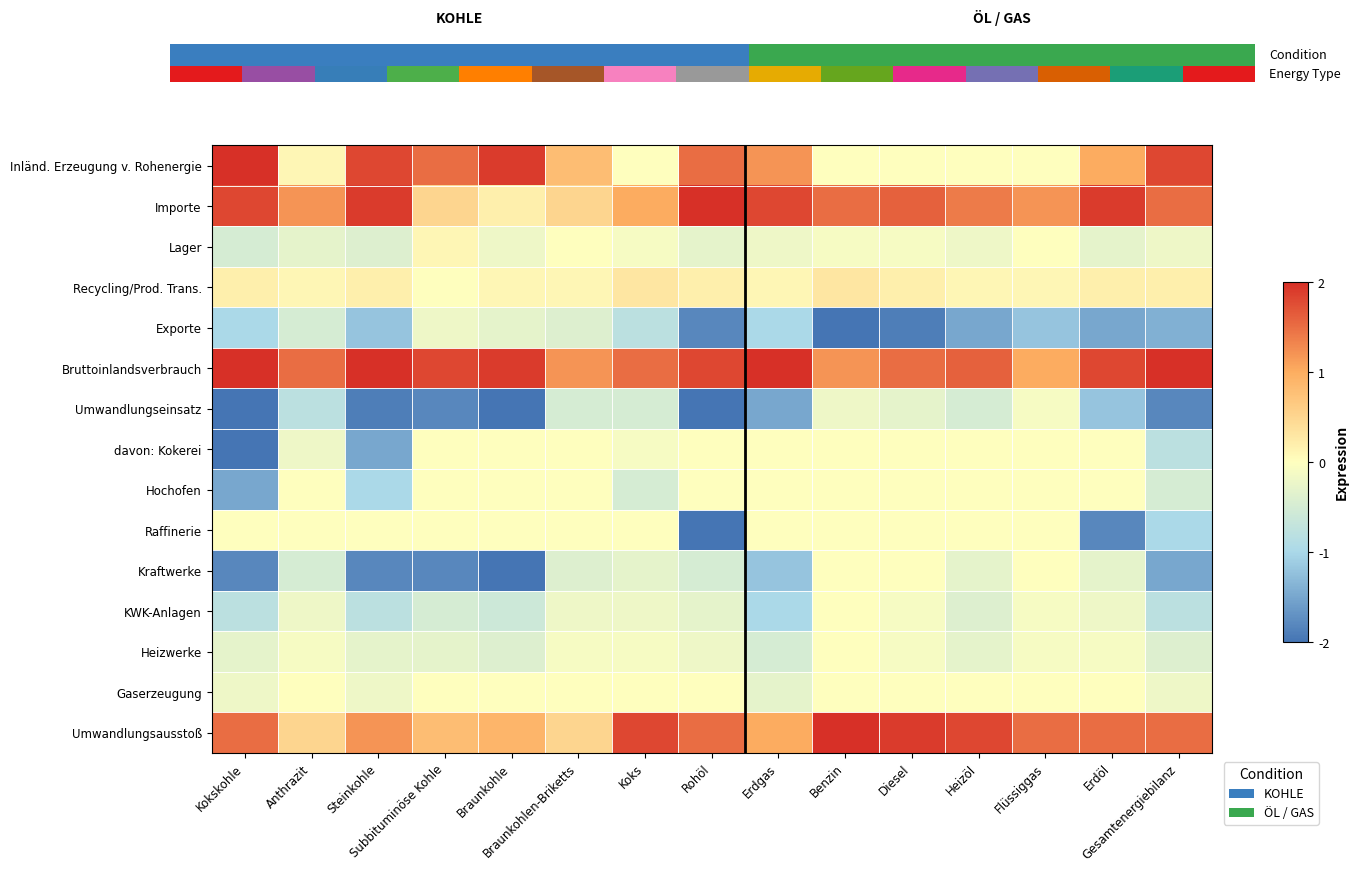

At which category does the chart reach its peak across all series?

Kokskohle